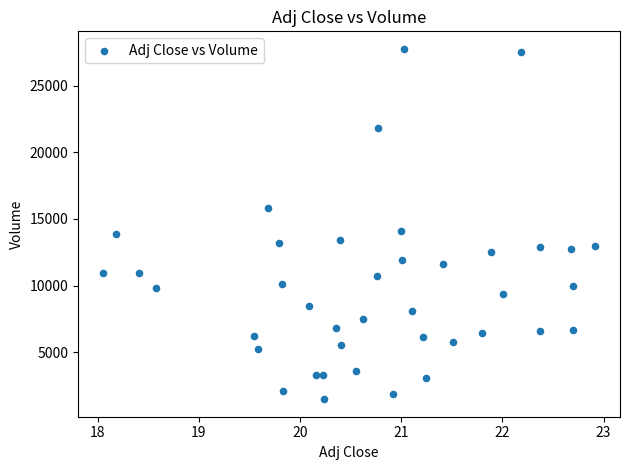

What Y value in the scatter plot is closest to 14617?

14125